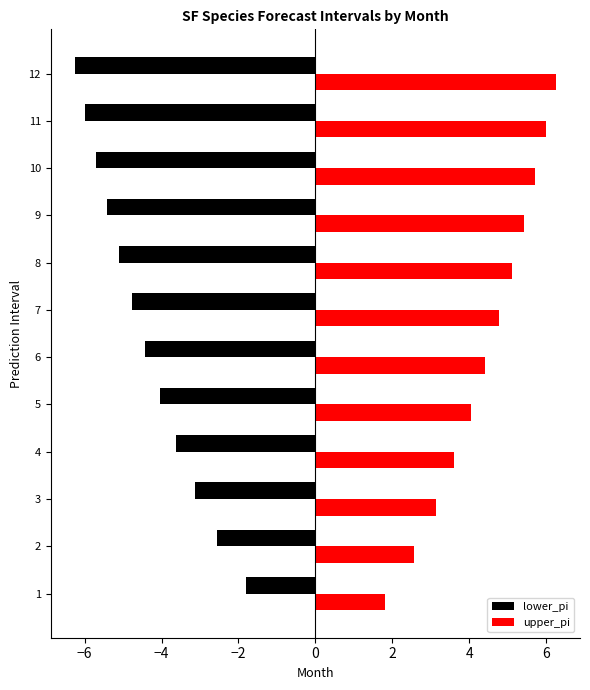

Which series has the largest total across all categories?

upper_pi